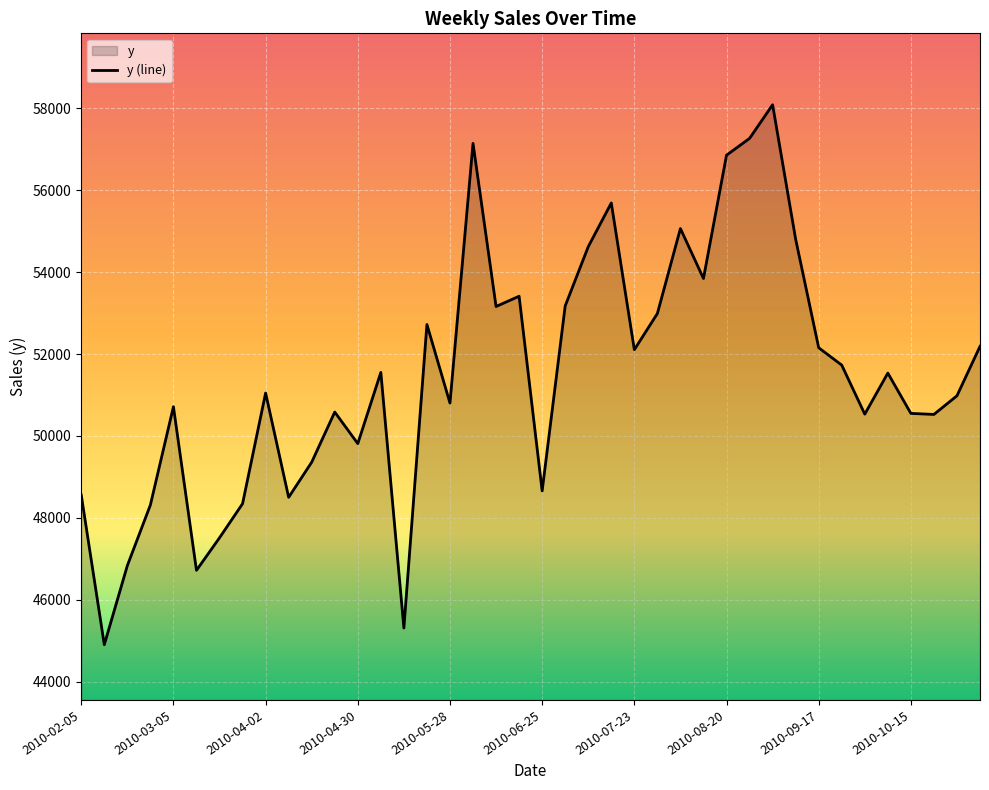

What is the sum of all values?

2058648.8